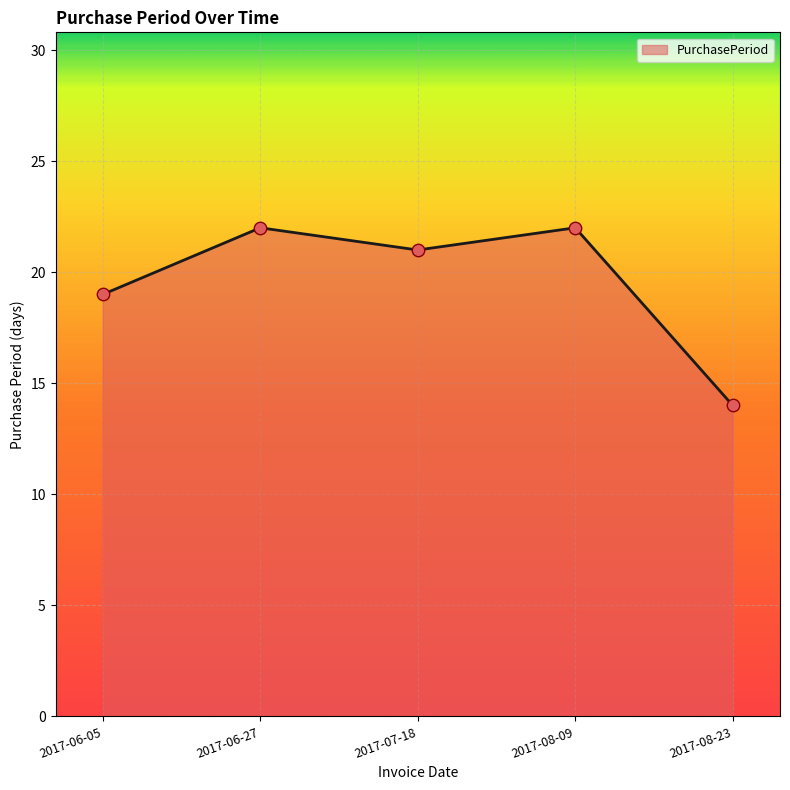

What is the ratio of the value at 2017-08-23 to the value at 2017-08-09?

0.6